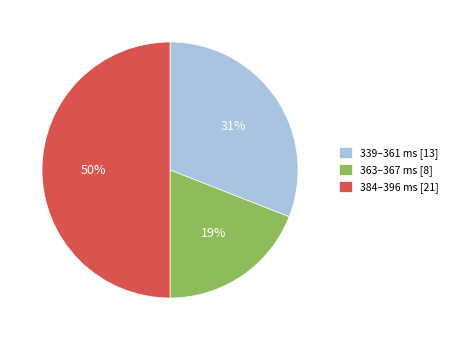

Combined, do 339–361 ms [13] and 384–396 ms [21] account for over 50%?

Yes